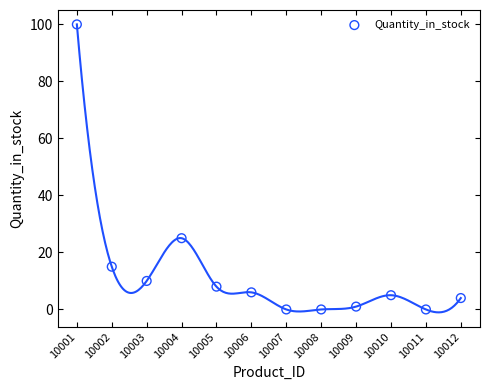

What is the range of Y values (max minus min)?

100